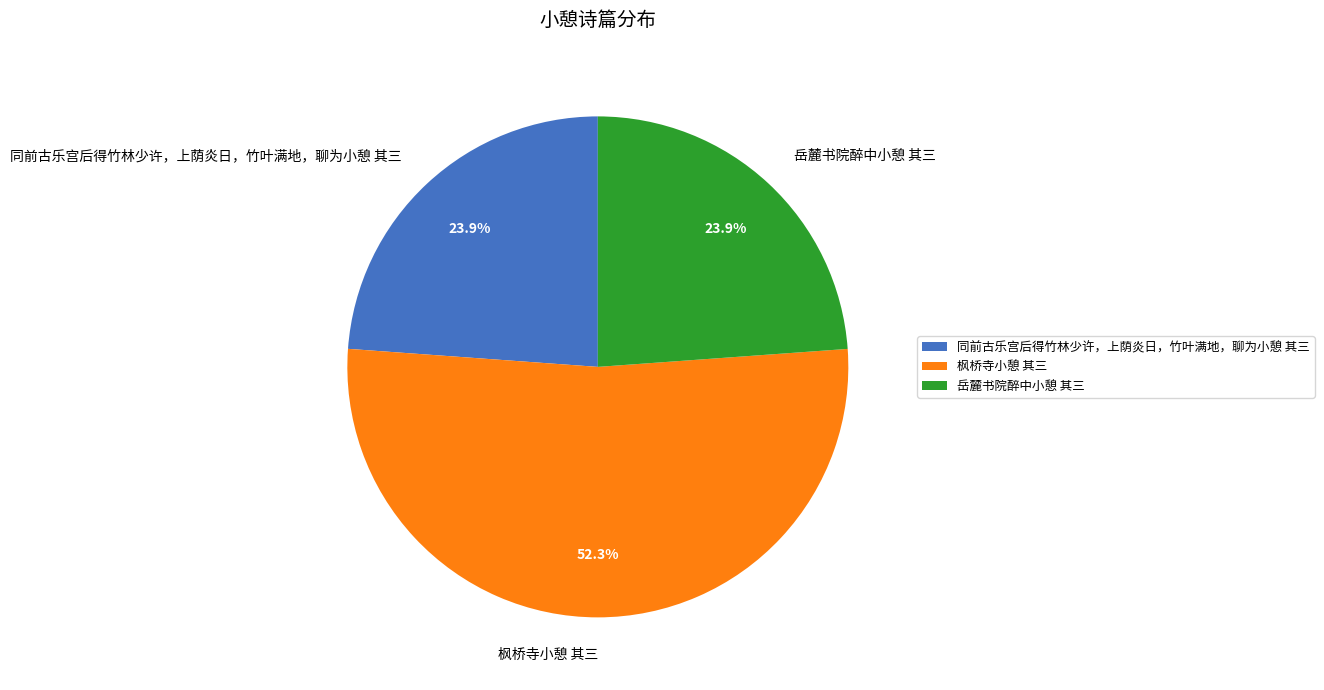

How many slices are in this pie chart?

3